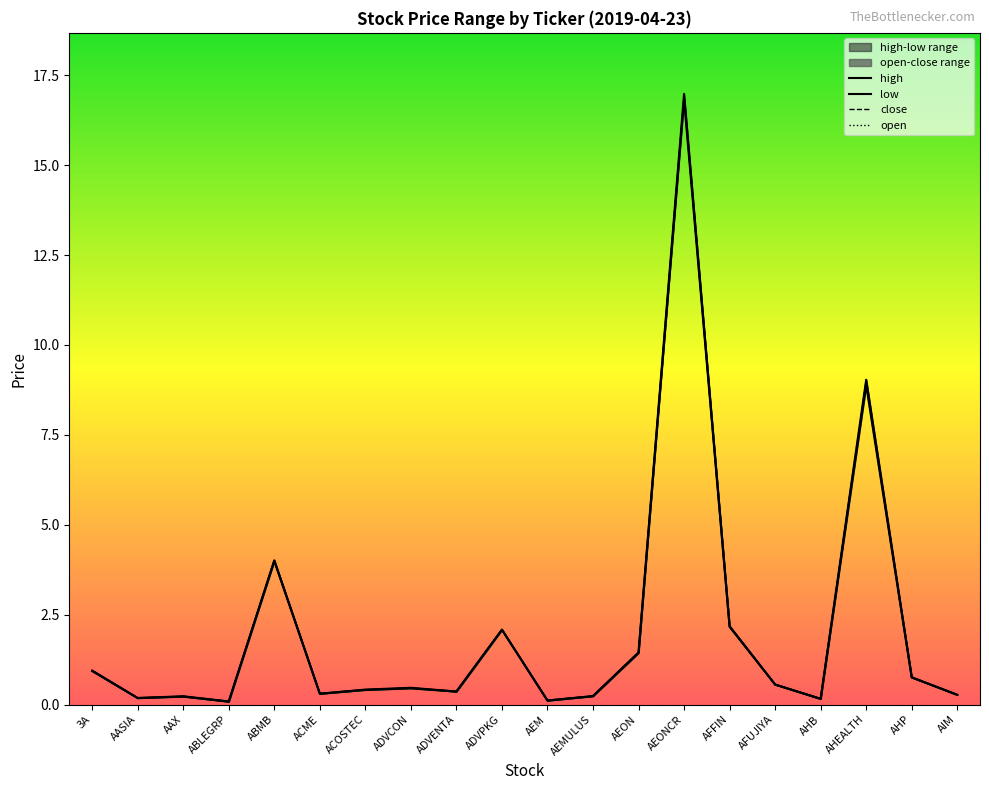

True or false: high and close intersect in this chart.

False